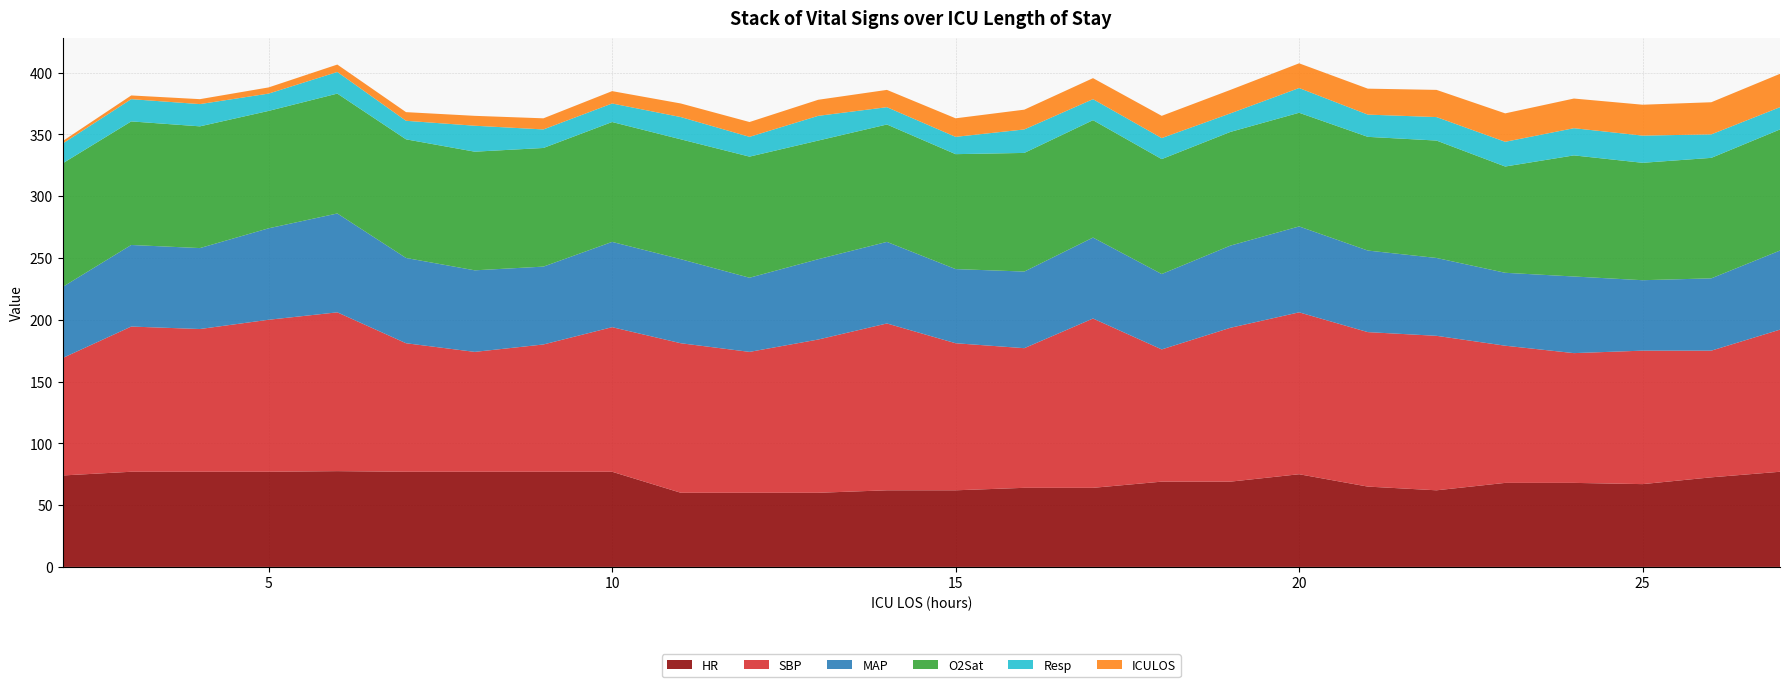

Reading right to left, what are all the values shown in this chart?

HR: 77.0	72.5	67.0	68.0	68.0	62.0	65.0	75.0	69.0	69.0	64.0	64.0	62.0	62.0	60.0	60.0	60.0	77.0	77.0	77.0	77.0	77.5	77.0	77.0	77.0	74.0
SBP: 115.0	102.5	108.0	105.0	111.0	125.0	125.0	131.0	124.5	107.0	137.0	113.0	119.0	135.0	124.0	114.0	121.0	117.0	103.0	97.0	104.0	128.5	123.0	115.5	117.5	95.0
MAP: 64.0	58.5	57.0	62.0	59.0	63.0	66.0	69.5	66.5	61.0	65.5	62.0	60.0	66.0	65.0	60.0	68.0	69.0	63.0	66.0	69.0	80.0	74.0	65.5	66.0	57.5
O2Sat: 98.0	97.5	95.0	98.0	86.0	95.0	92.0	92.0	92.0	93.0	95.0	96.0	93.0	95.0	96.0	98.0	97.0	97.0	96.0	96.0	96.0	97.0	95.0	98.5	100.0	100.0
Resp: 18.0	19.0	22.0	22.0	20.0	19.0	18.0	20.0	15.0	17.0	17.0	19.0	14.0	14.0	20.0	16.0	18.0	15.0	15.0	21.0	15.0	17.5	14.0	18.0	18.0	16.0
ICULOS: 27.0	26.0	25.0	24.0	23.0	22.0	21.0	20.0	19.0	18.0	17.0	16.0	15.0	14.0	13.0	12.0	11.0	10.0	9.0	8.0	7.0	6.0	5.0	4.0	3.0	2.0